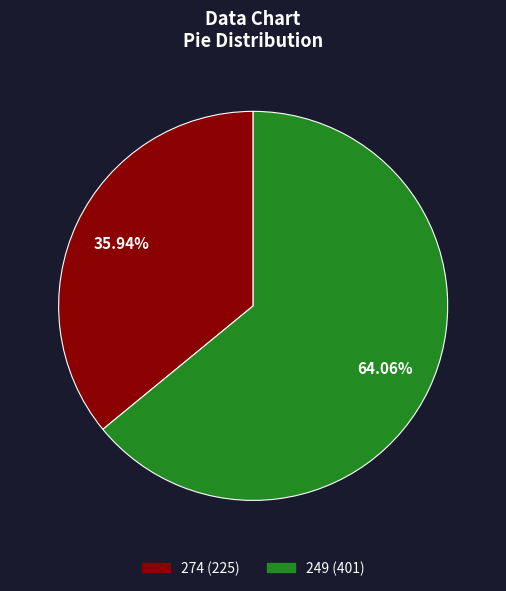

Approximately how many times larger is the value at 249 compared to 274?

1.8